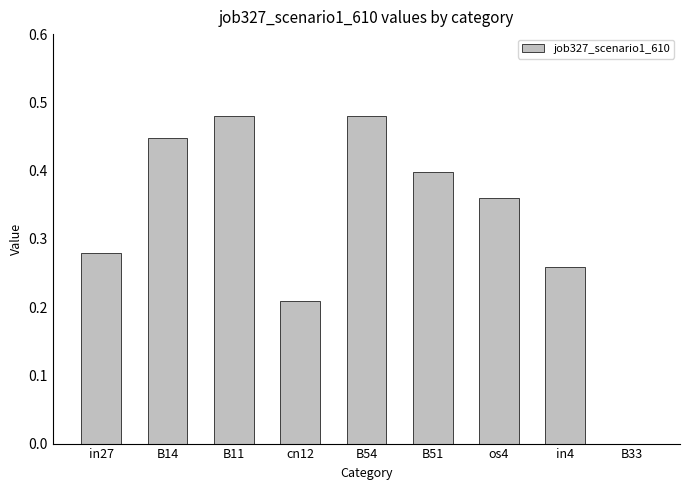

True or false: the data shows 0.0 at cn12.

False